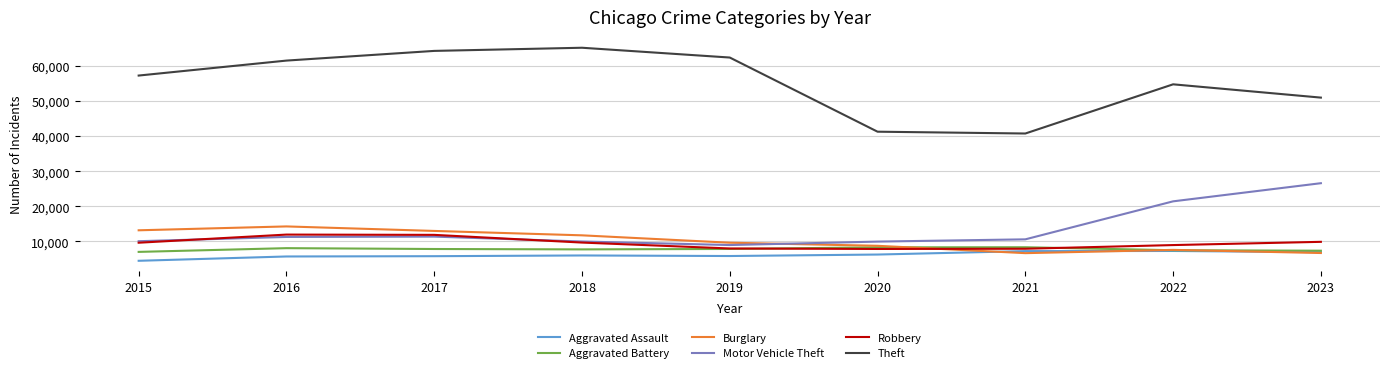

True or false: Motor Vehicle Theft has more than 0 interior local peaks.

True